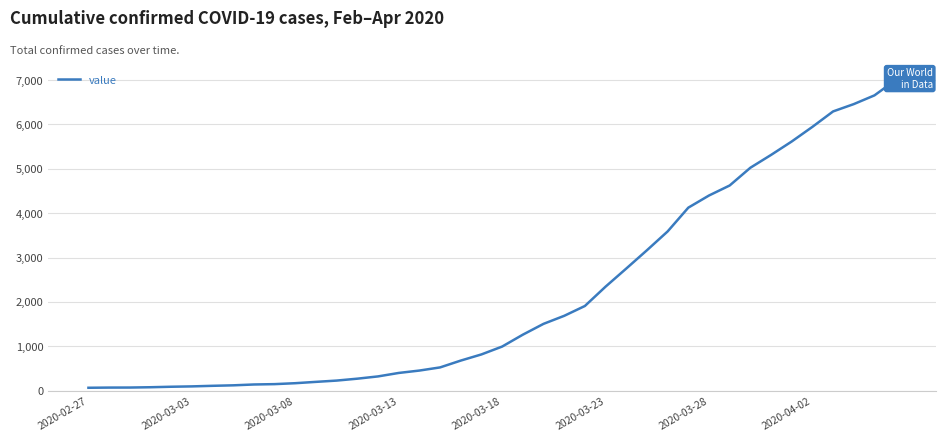

What is the average value?

2142